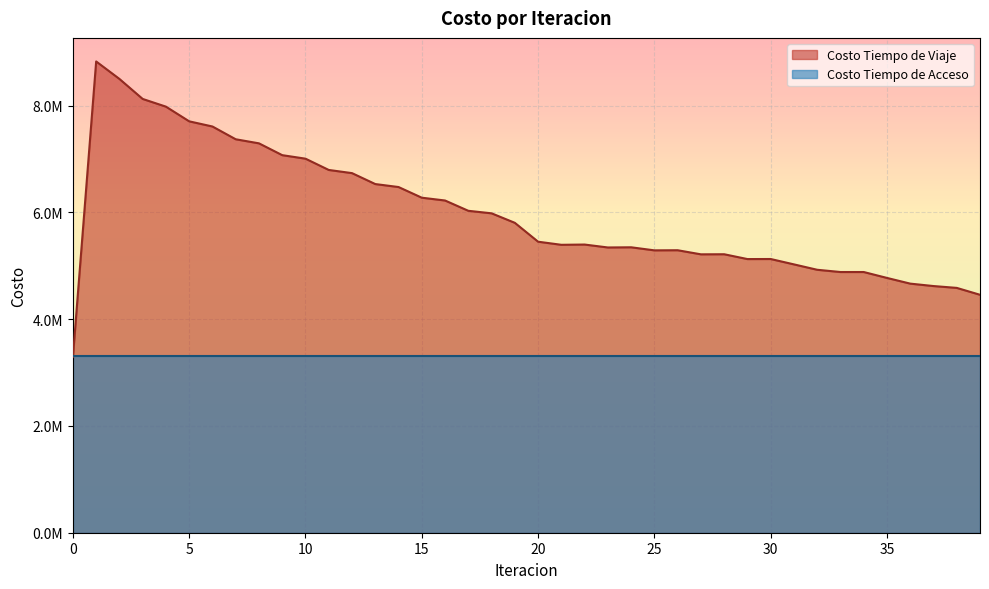

Between 25 and 35, which is larger?

25